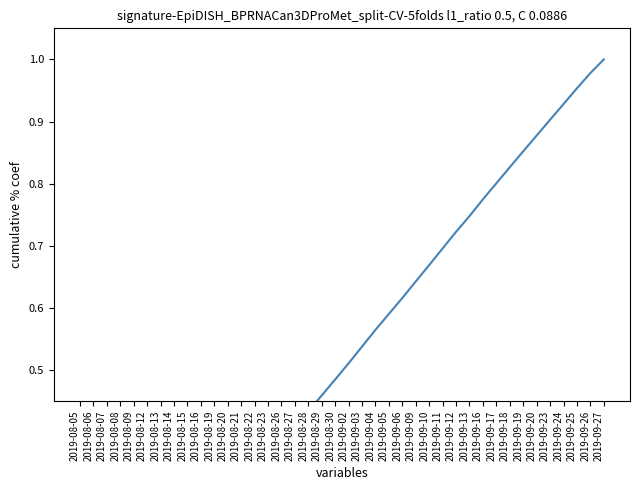

Which category has the highest value across all series?

2019-09-27